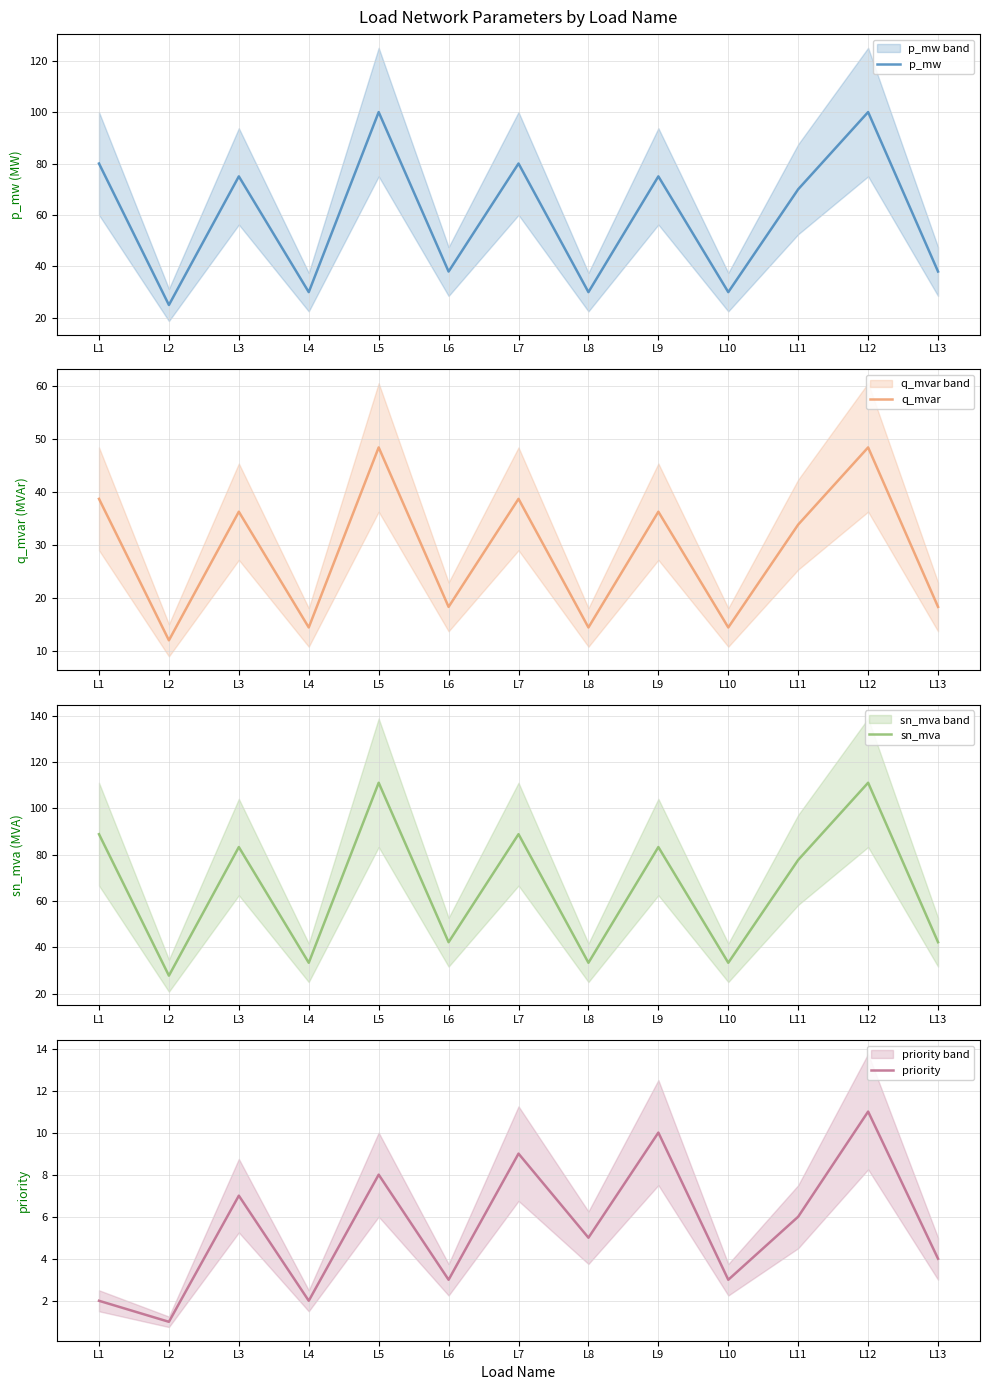

Is this an area chart (filled region under the line)?

No